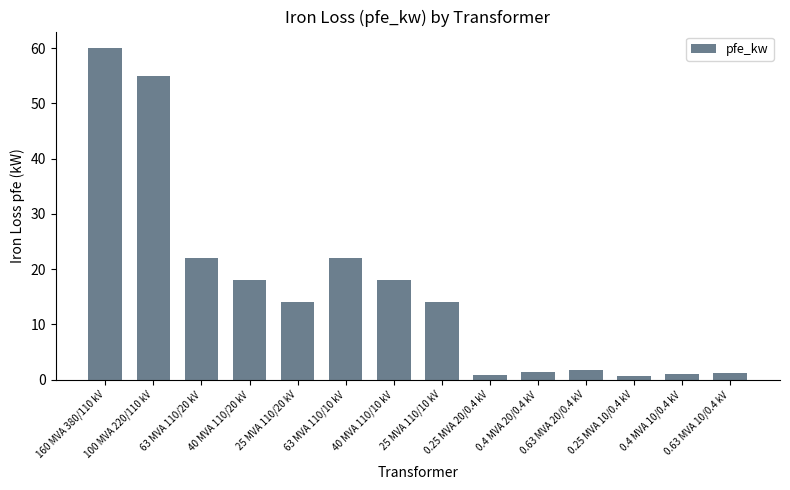

Count the number of data series in this chart.

1